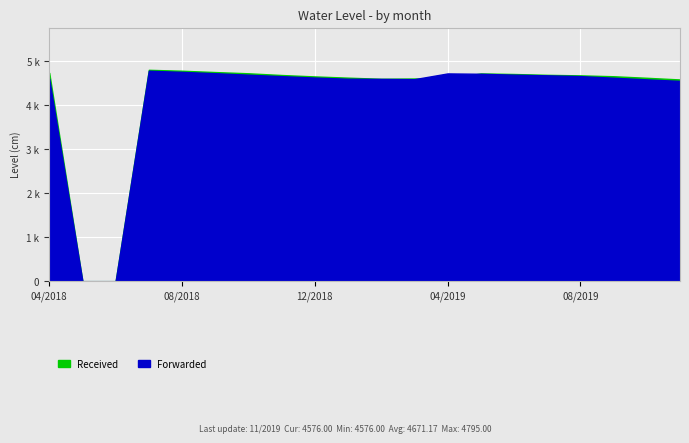

Reading right to left, list all the values displayed in this chart.

Received: 4576	4614	4649	4669	4681	4700	4713	4594	4598	4591	4617	4645	4677	4716	4744	4774	4795	0	0	4728
Forwarded: 4543	4578	4615	4652	4670	4685	4705	4713	4583	4589	4592	4619	4651	4684	4718	4748	4774	0	0	4592